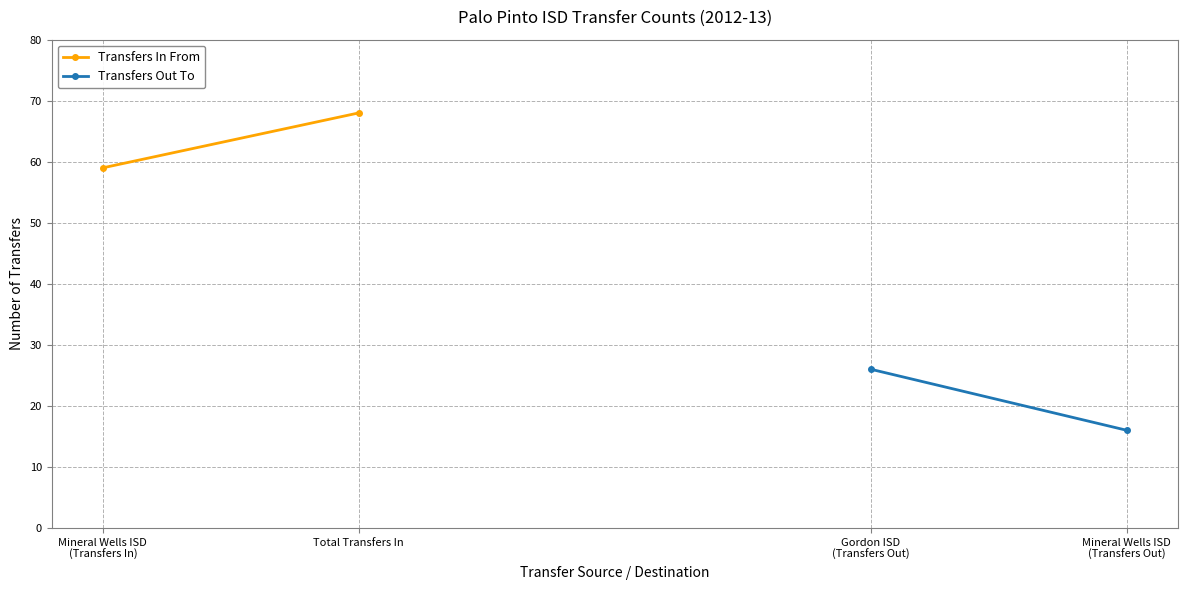

Which series has the widest spread of values?

Transfers Out To